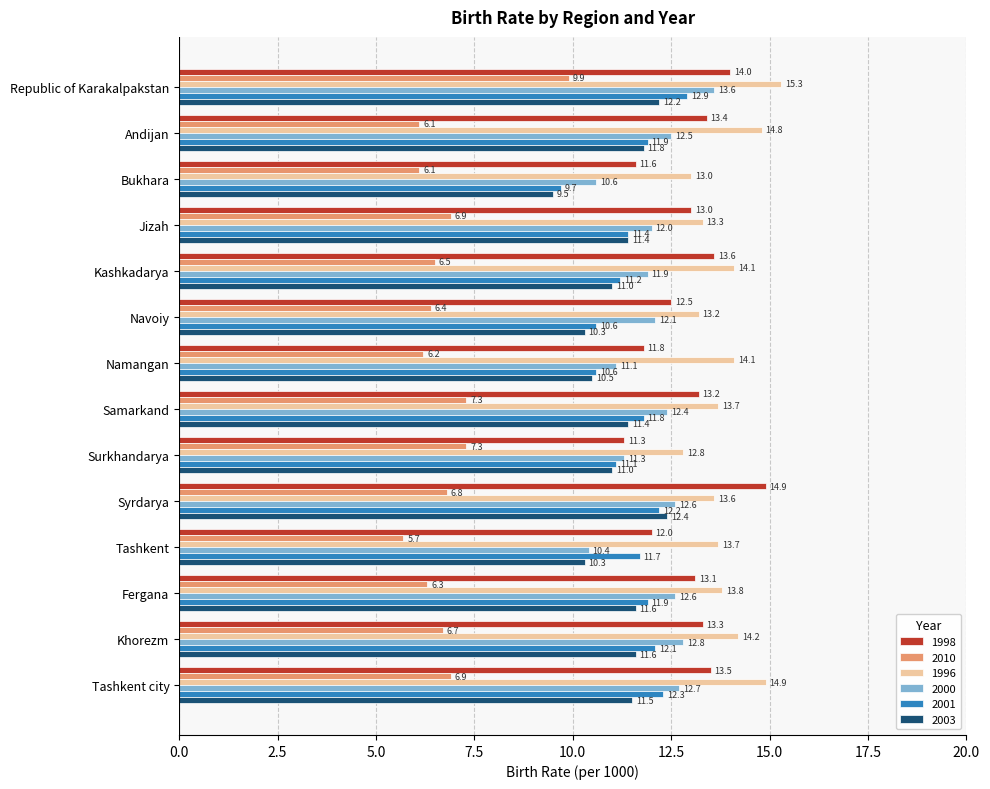

At Republic of Karakalpakstan, list the series in order from largest to smallest.

1996, 1998, 2000, 2001, 2003, 2010